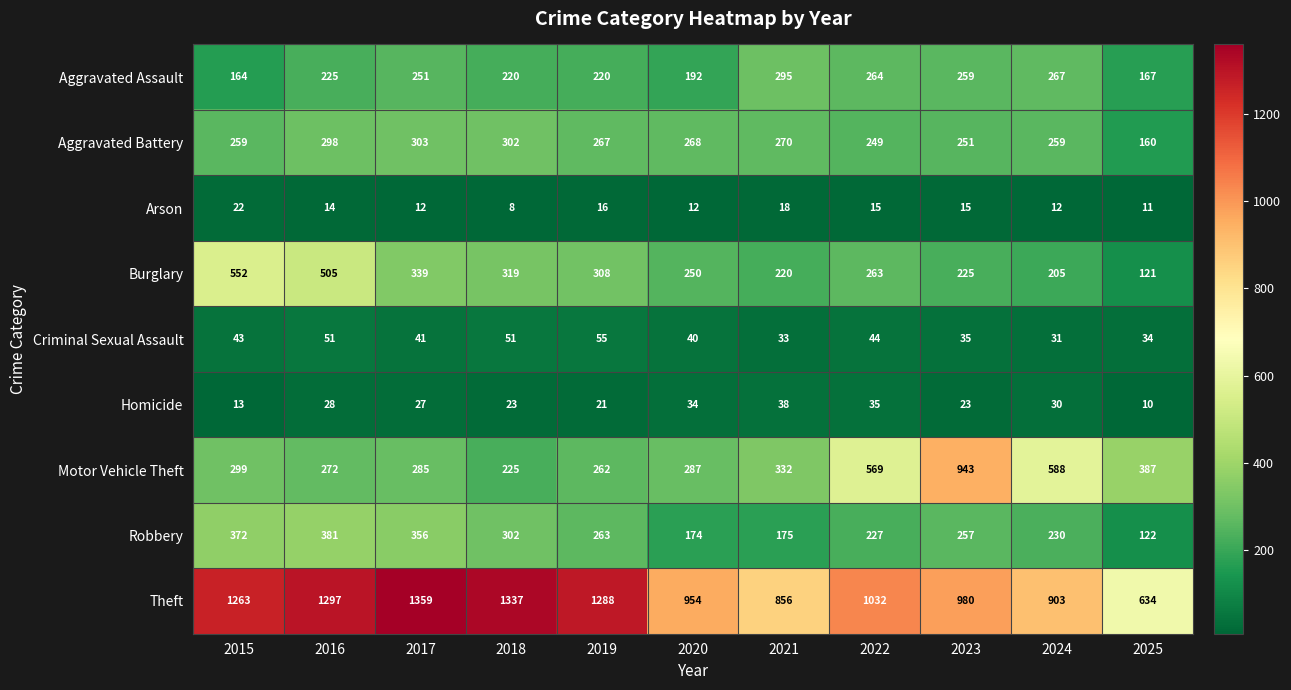

What is the average value of the Aggravated Assault series?

229